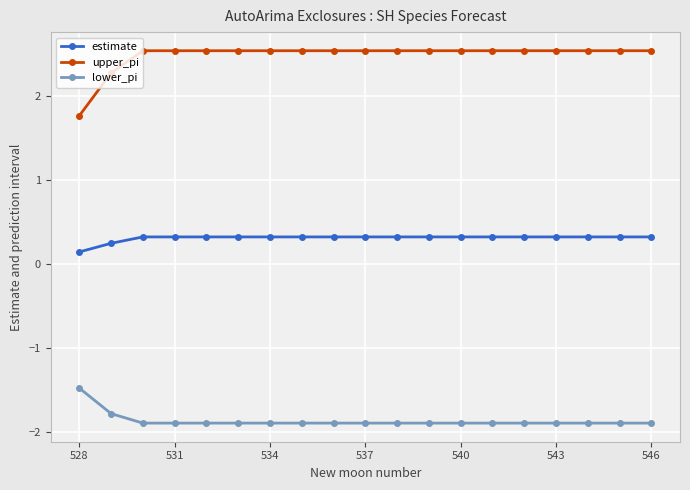

Does the chart display data point markers on the line(s)?

Yes